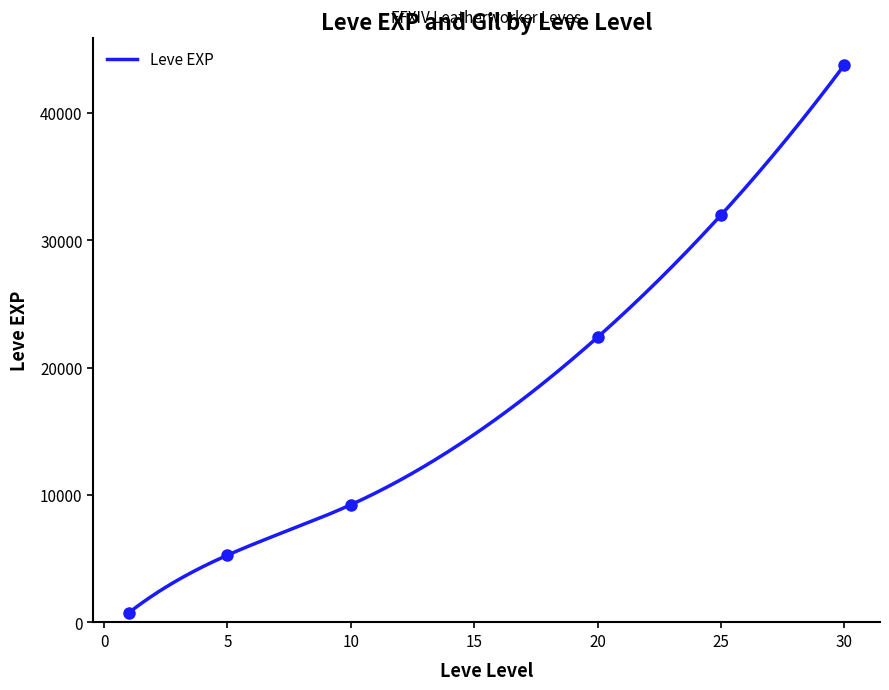

What is the maximum value for Leve EXP?

43730.0